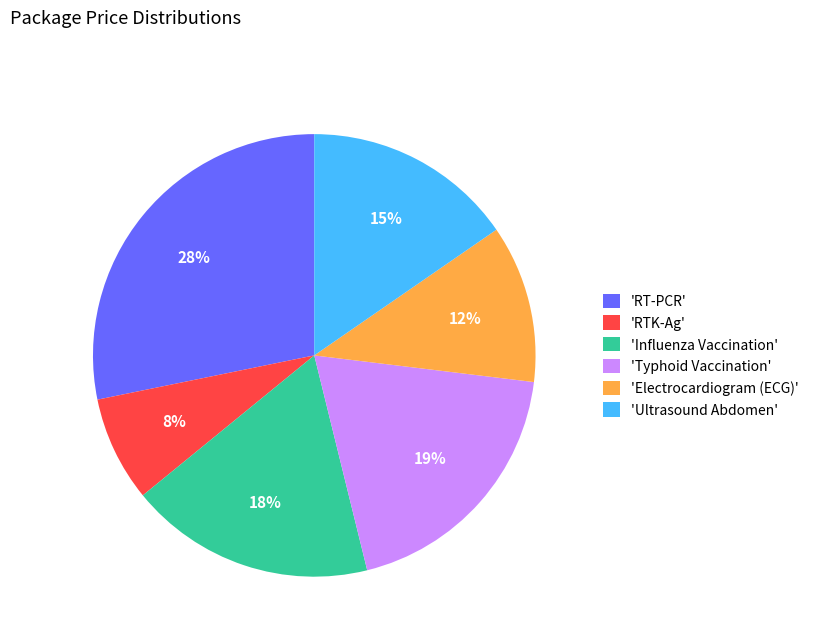

Is the sum of 'Influenza Vaccination' and 'Electrocardiogram (ECG)' greater than half?

No